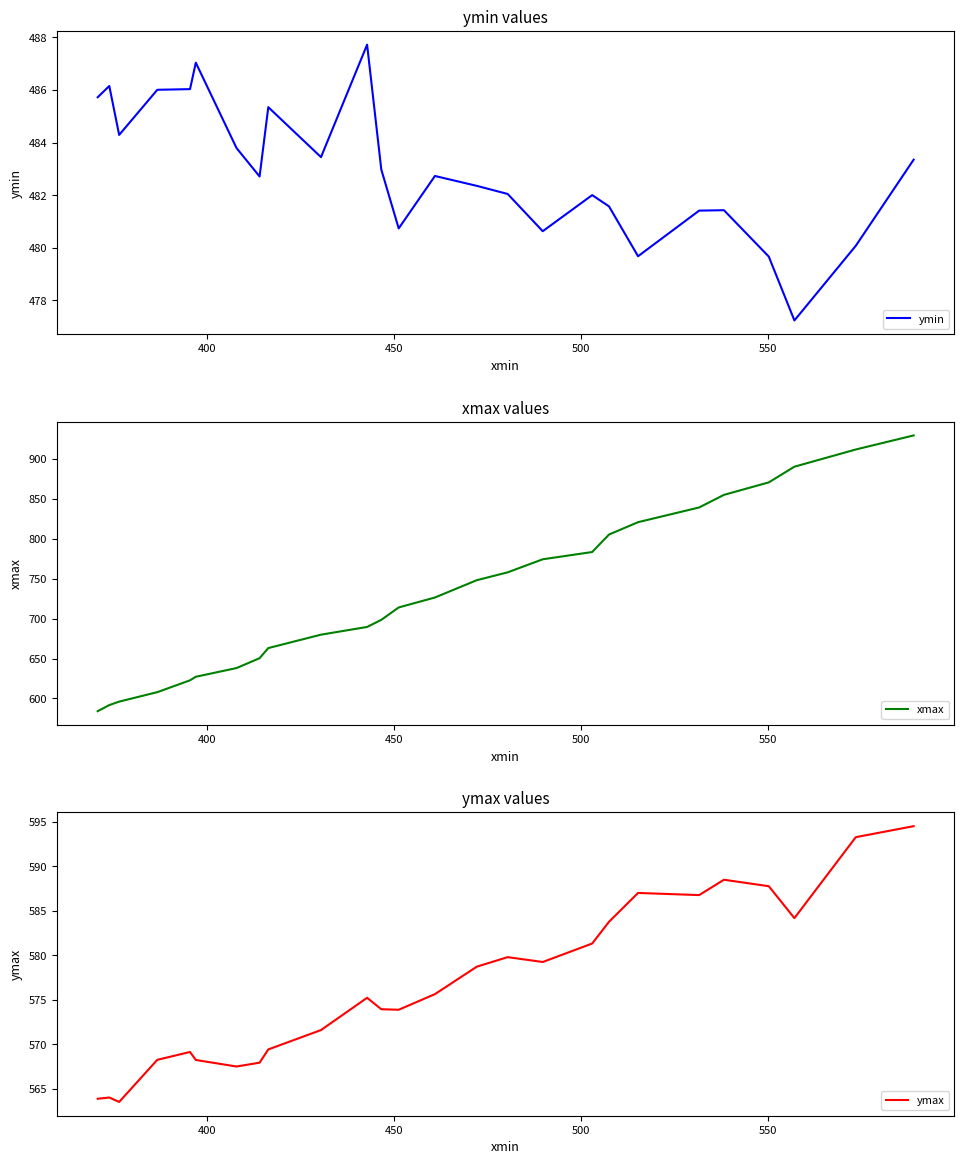

What is the highest value of the ymin series?

487.7